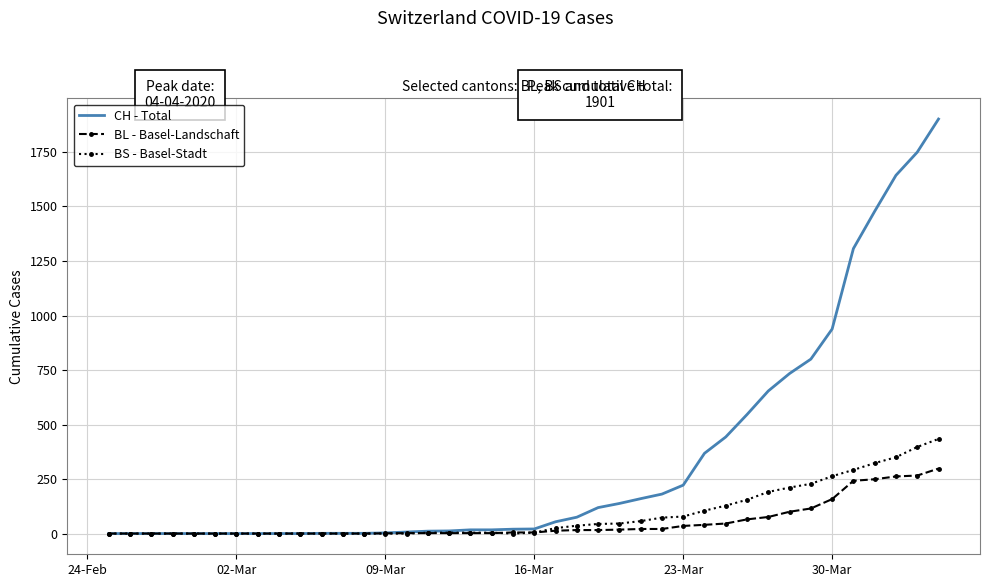

List the series in order of their peak value, highest first.

CH - Total, BS - Basel-Stadt, BL - Basel-Landschaft